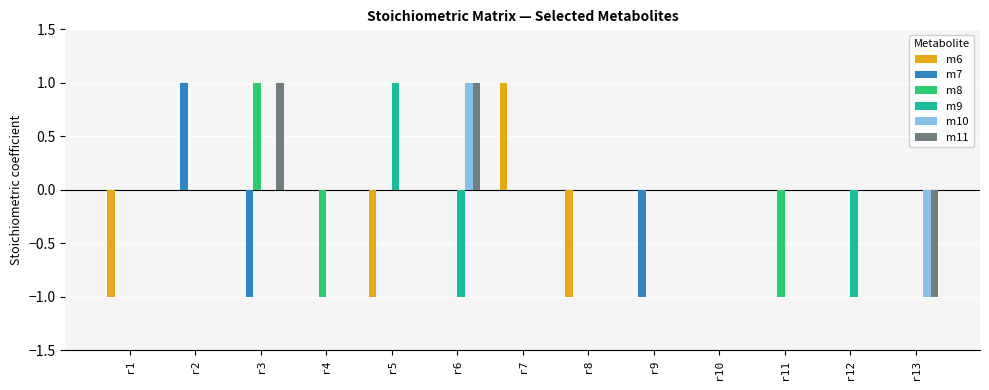

How many categories are shown in the chart?

13